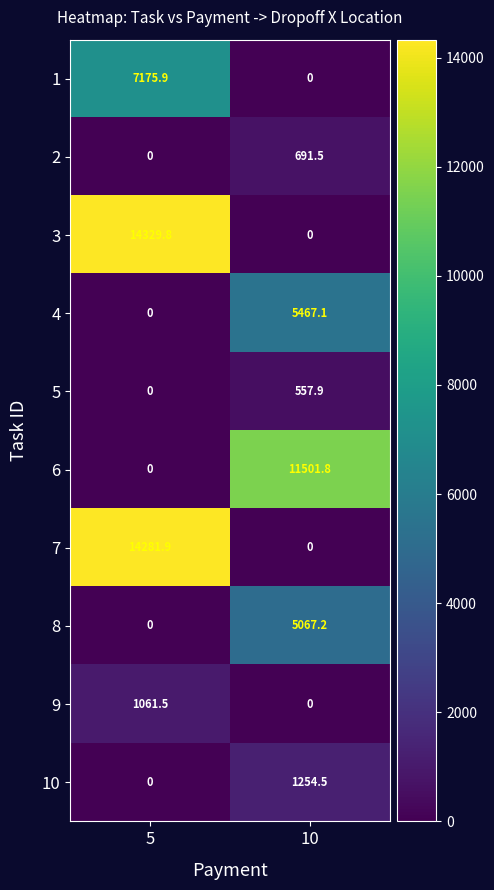

What is the sum of all 6 values?

11501.8